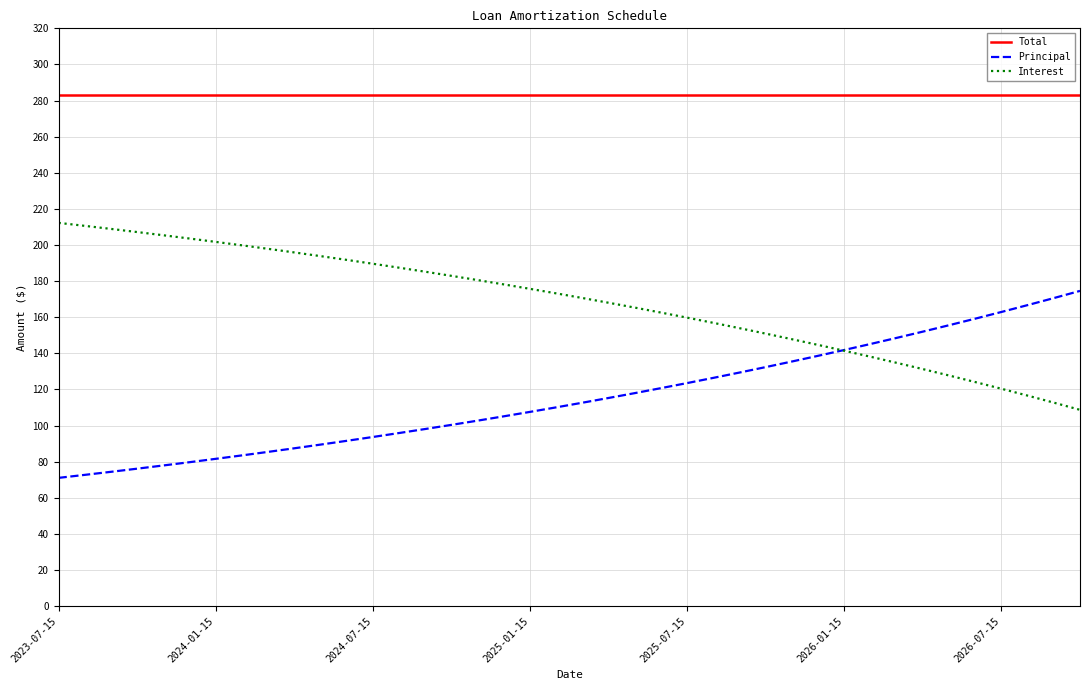

What is the maximum value for Principal?

174.6